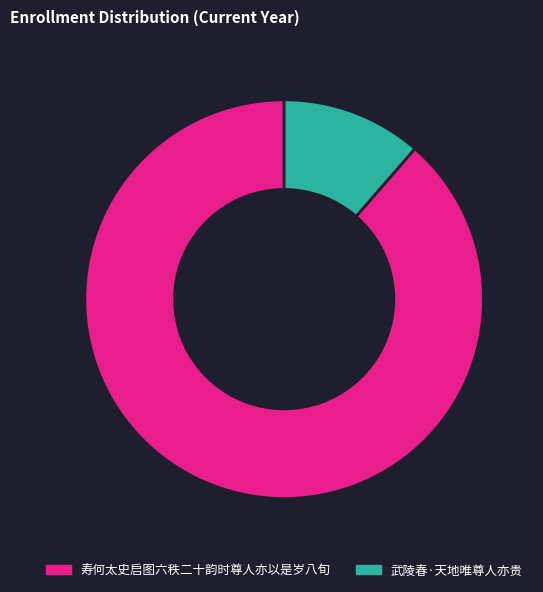

Does 武陵春·天地唯尊人亦贵 account for over 50% of the chart?

No